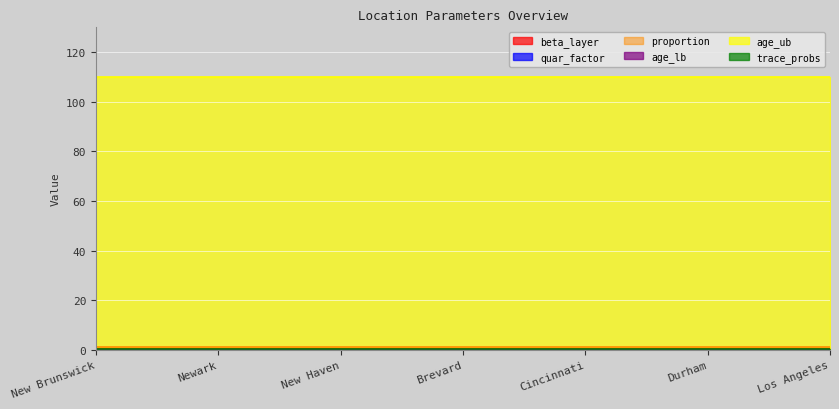

Is the value of trace_probs at Newark greater than the value of quar_factor at Cincinnati?

Yes